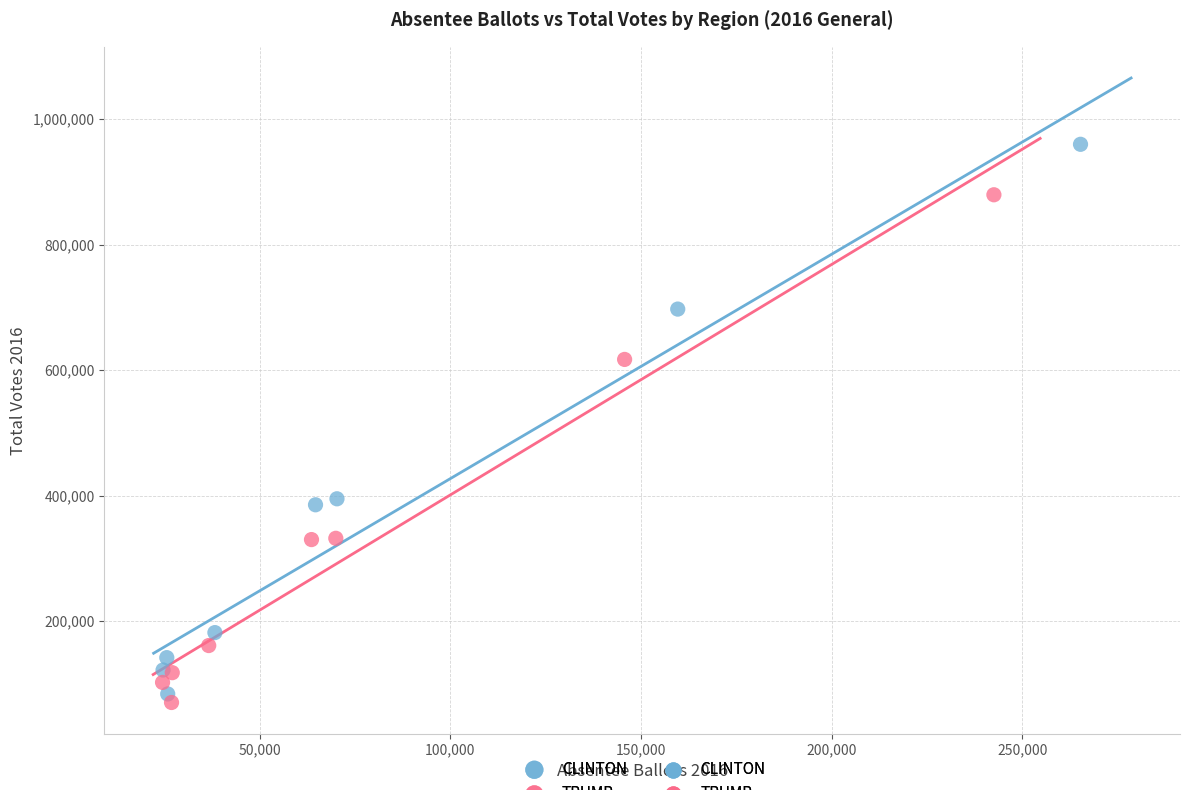

Which series has the largest Y range (max minus min)?

CLINTON